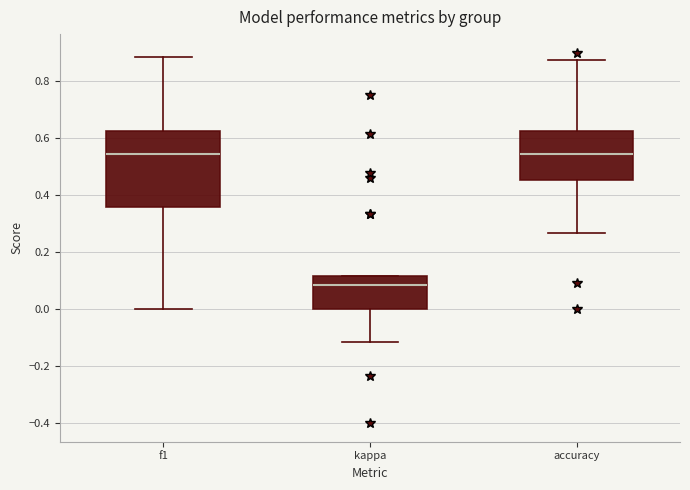

Where does the lower whisker of the box for kappa end on the y-axis? The values are not printed on the chart, so give them approximately, as read against the axis.

-0.12